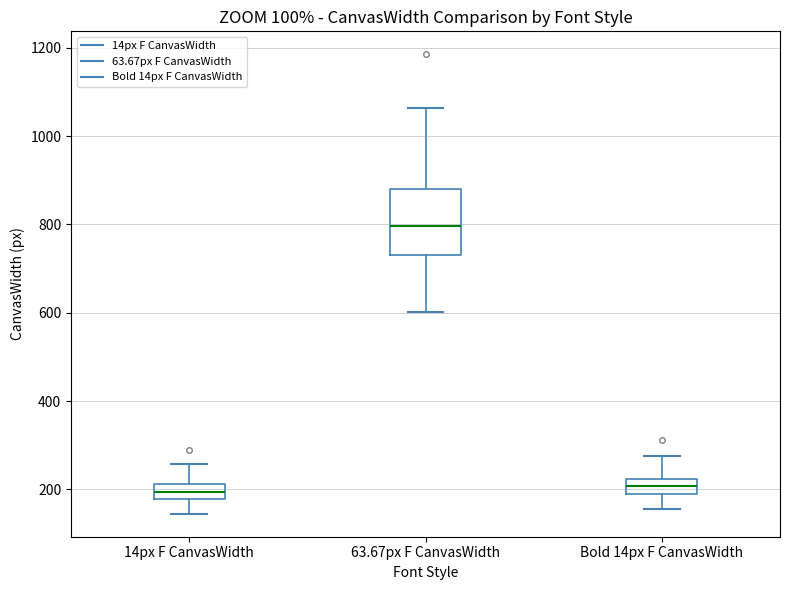

Where does the upper whisker of the box for Bold 14px F CanvasWidth end on the y-axis? The values are not printed on the chart, so give them approximately, as read against the axis.

280